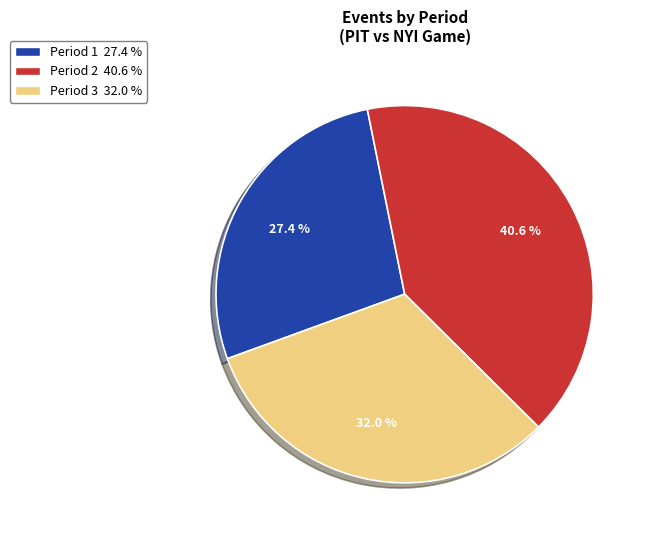

Combined, what portion of the pie is Period 2 and Period 1?

68.0%